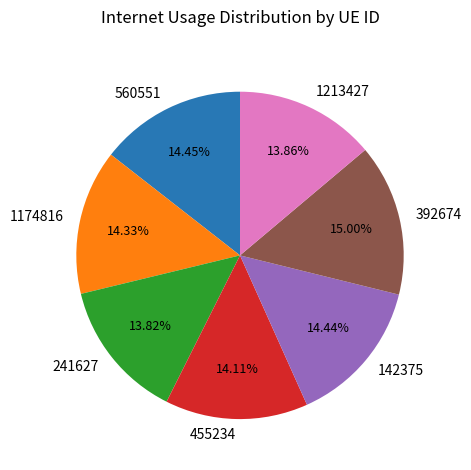

To the nearest percent, what percentage of the pie is 1174816?

14%